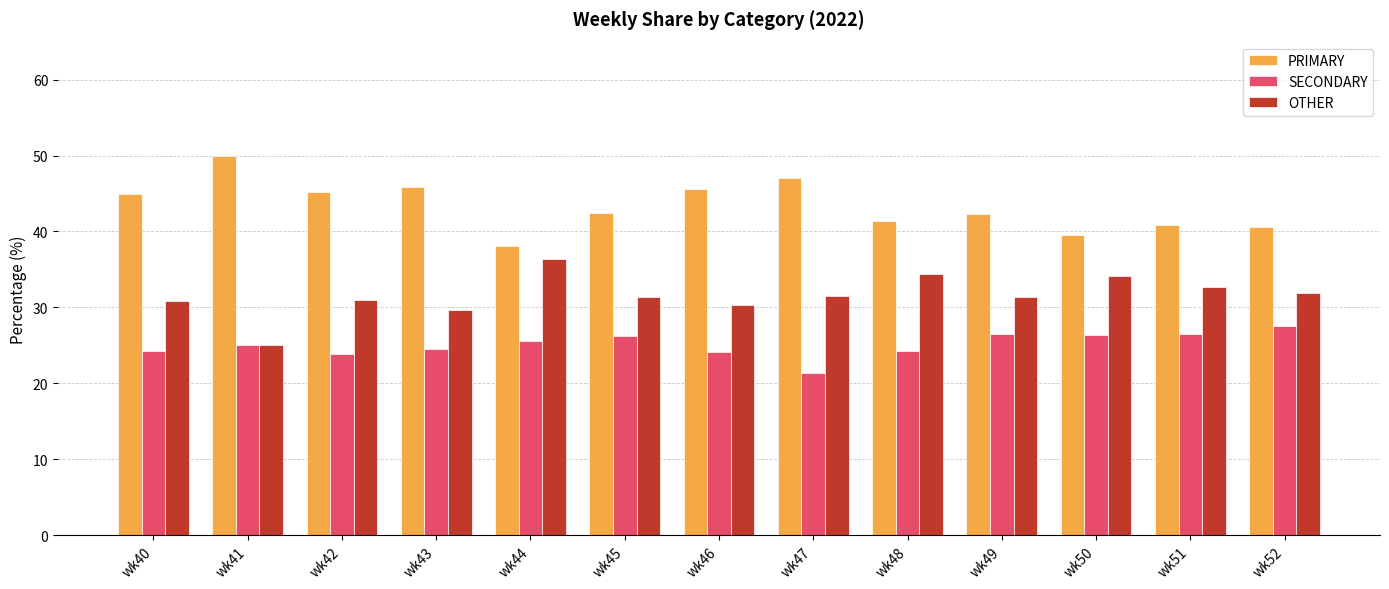

Is it true that PRIMARY equals 76.8 at wk41?

False